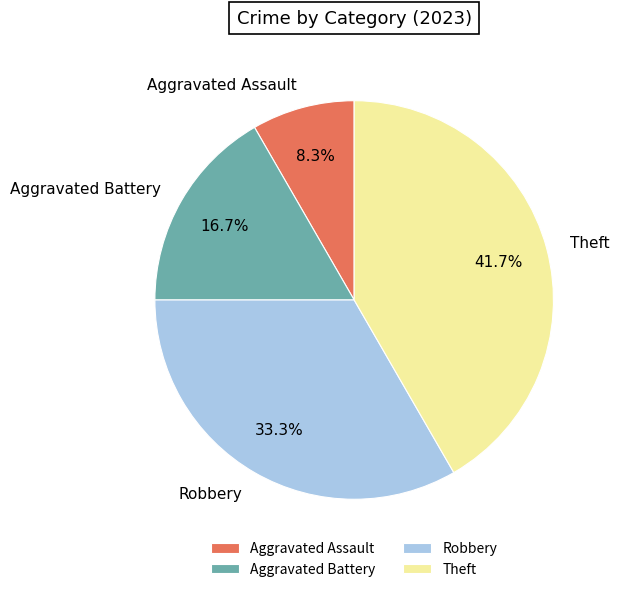

What portion of the pie excludes Aggravated Battery?

83.3%